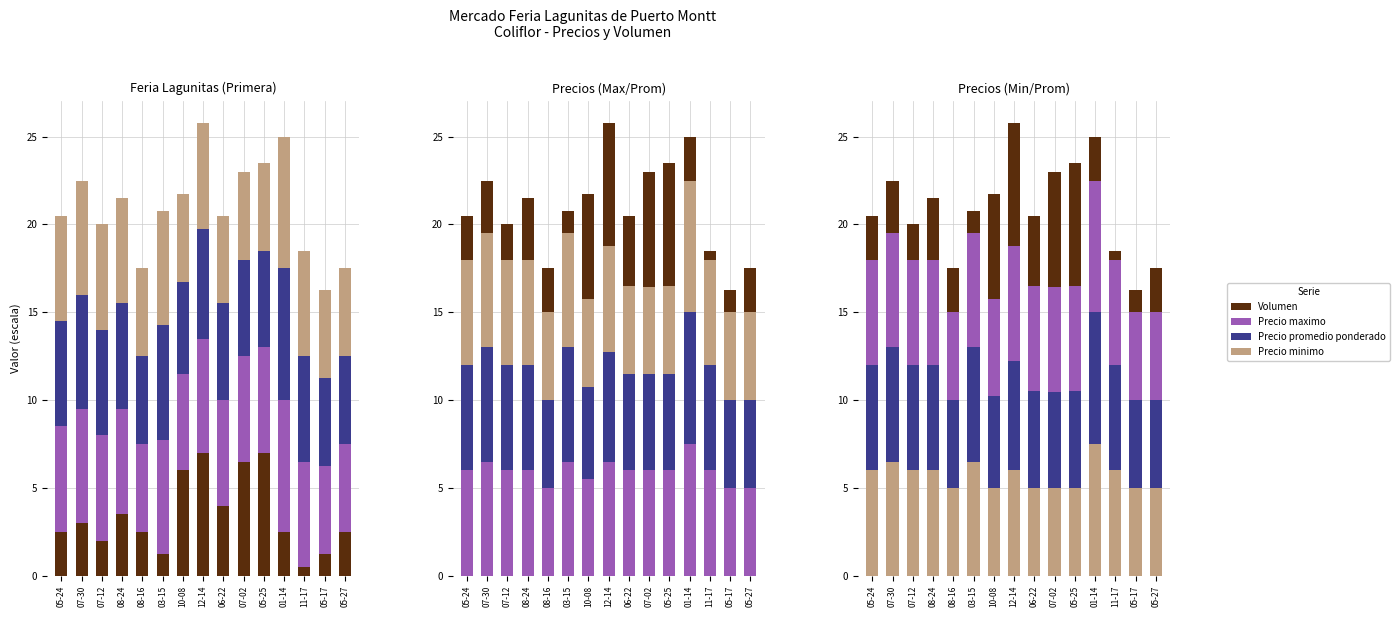

Which series has the widest spread of values?

Volumen